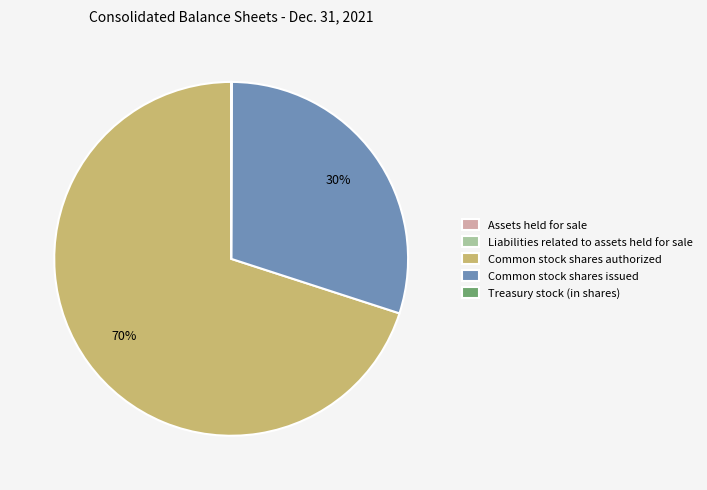

Does any single category account for the majority?

Yes